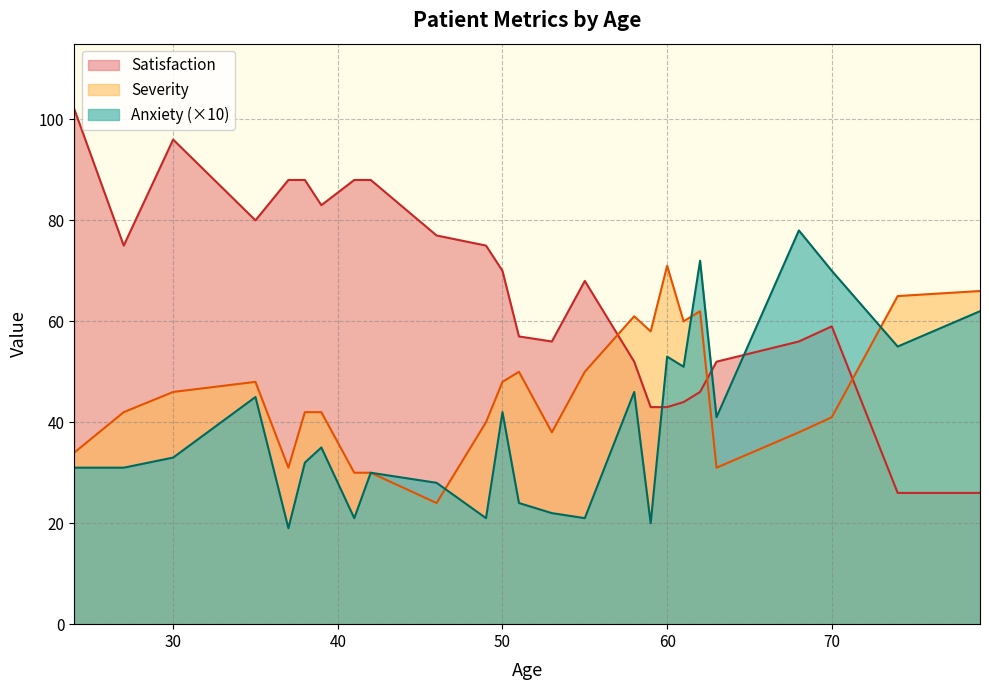

How many lines are shown in the chart?

3